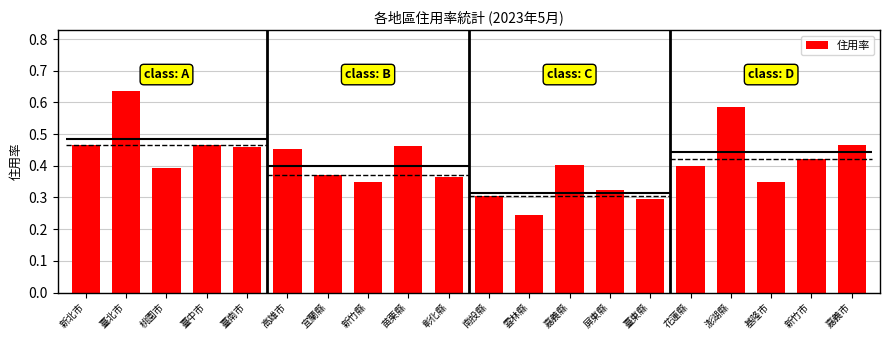

How many values are between 0 and 1?

20